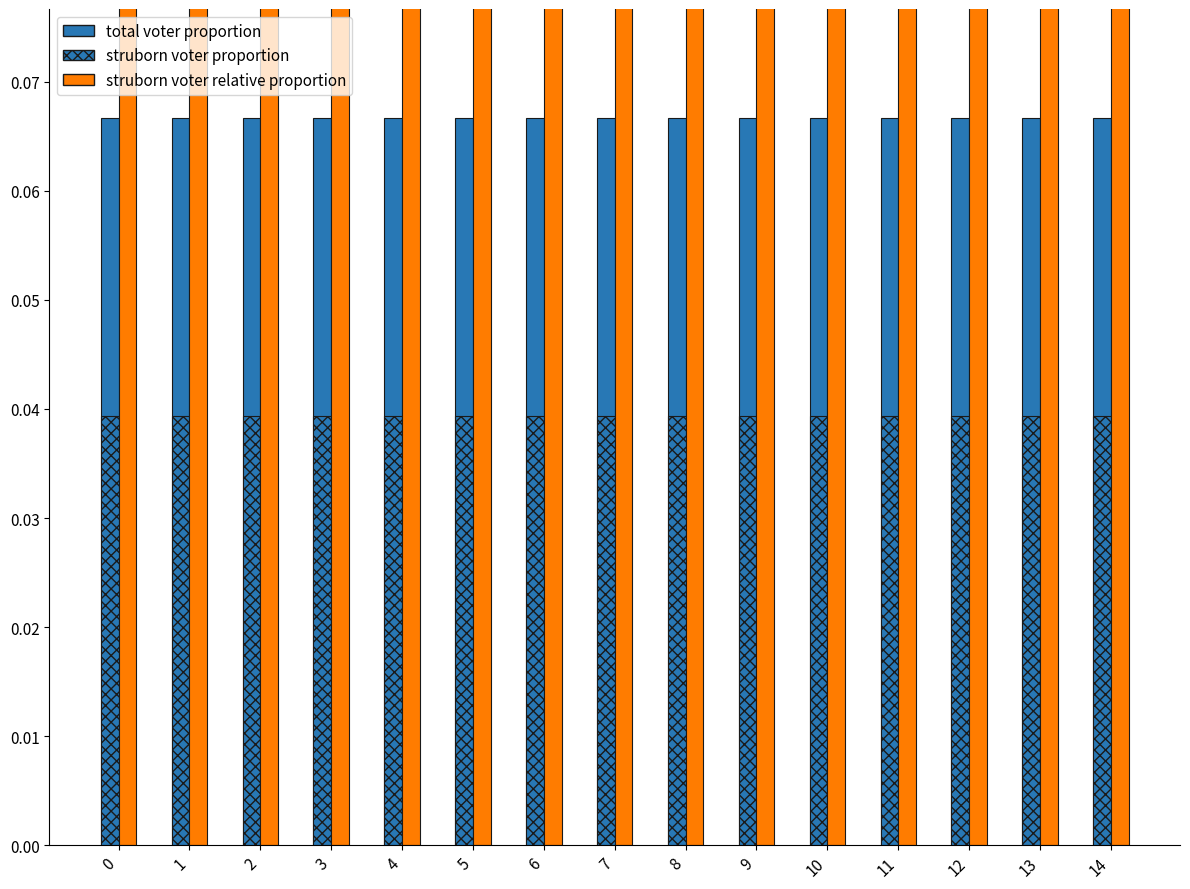

Reading right to left, transcribe all the data shown in this chart.

total voter proportion: 0.1	0.1	0.1	0.1	0.1	0.1	0.1	0.1	0.1	0.1	0.1	0.1	0.1	0.1	0.1
struborn voter proportion: 0.0	0.0	0.0	0.0	0.0	0.0	0.0	0.0	0.0	0.0	0.0	0.0	0.0	0.0	0.0
struborn voter relative proportion: 0.4	0.4	0.4	0.4	0.4	0.4	0.4	0.4	0.4	0.4	0.4	0.4	0.4	0.4	0.4